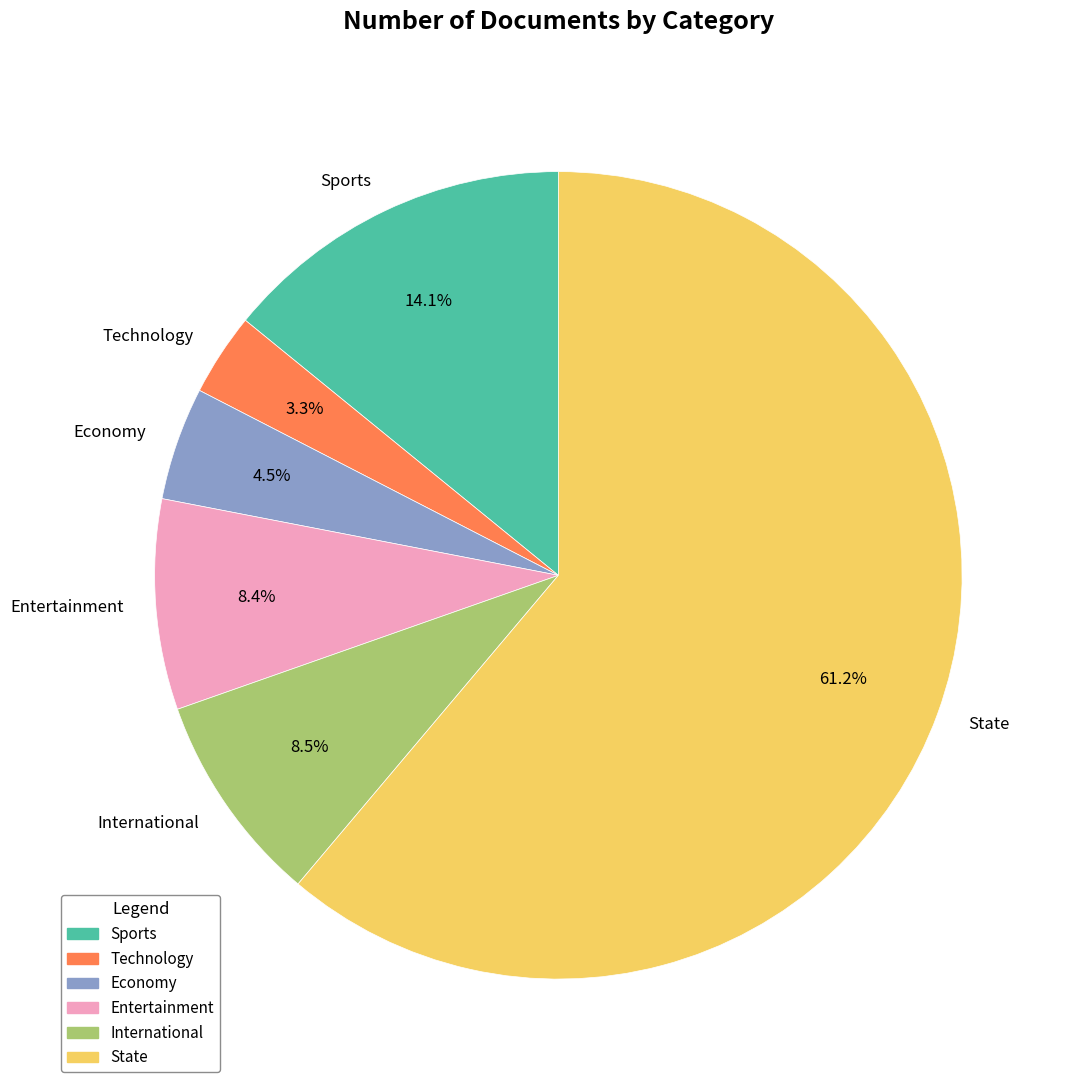

What is the majority slice?

State